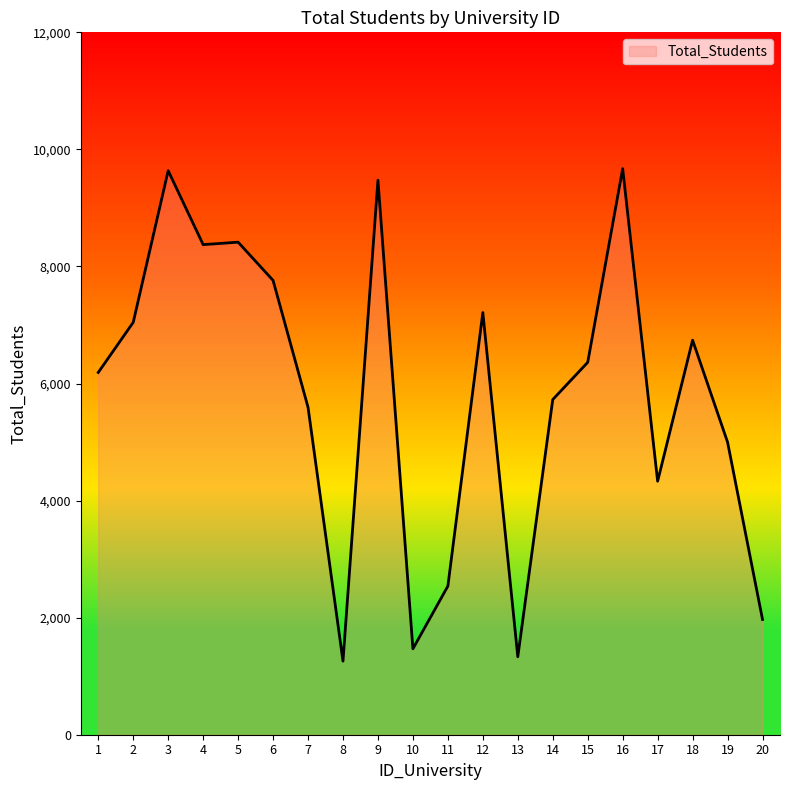

Where is the data nearest to the value 5464?

7